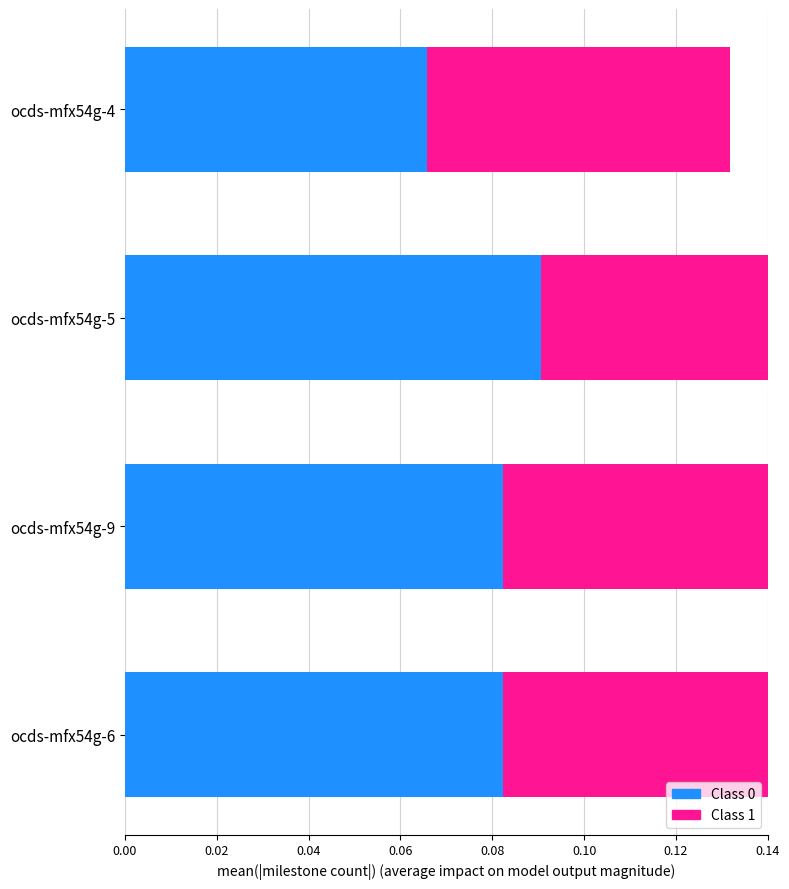

At ocds-mfx54g-9, list the series in order from smallest to largest.

Class 0, Class 1